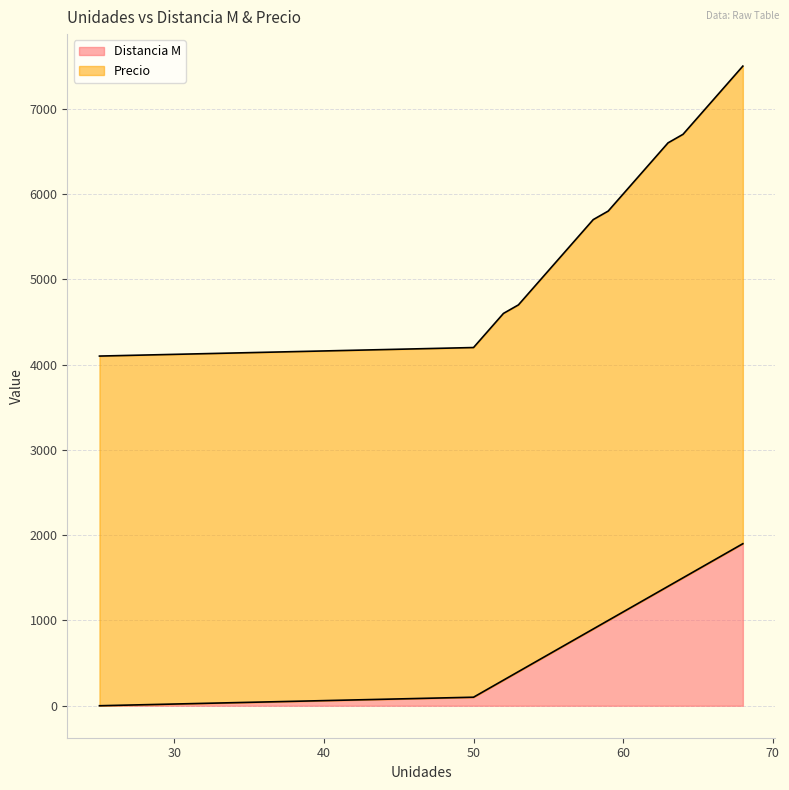

Does the chart display data point markers on the line(s)?

No